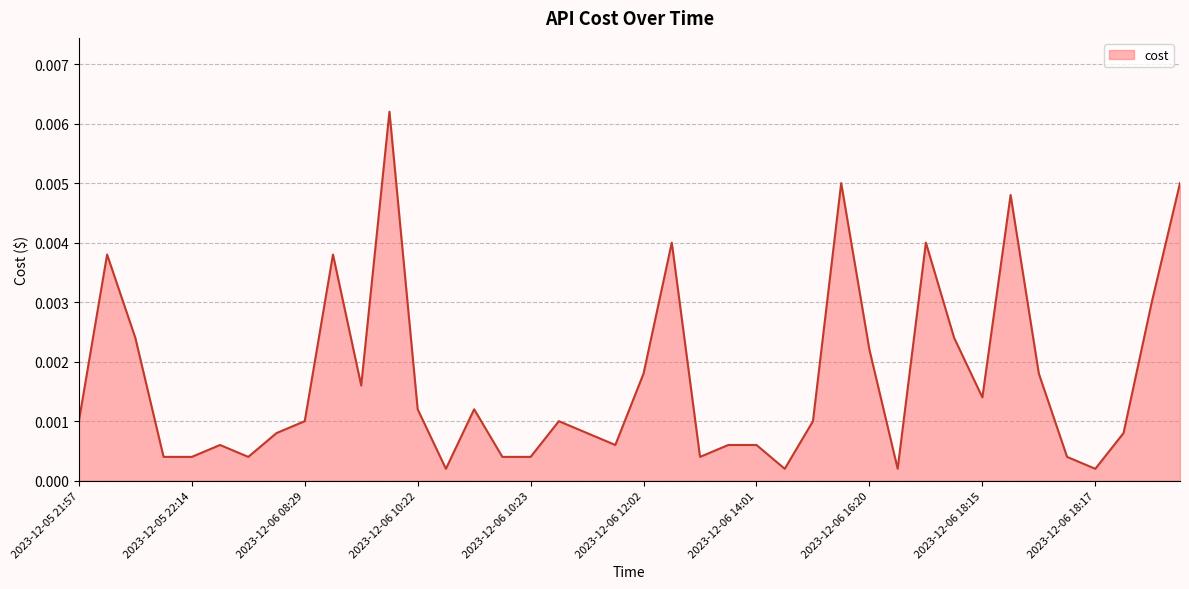

Is this an area chart (filled region under the line)?

Yes